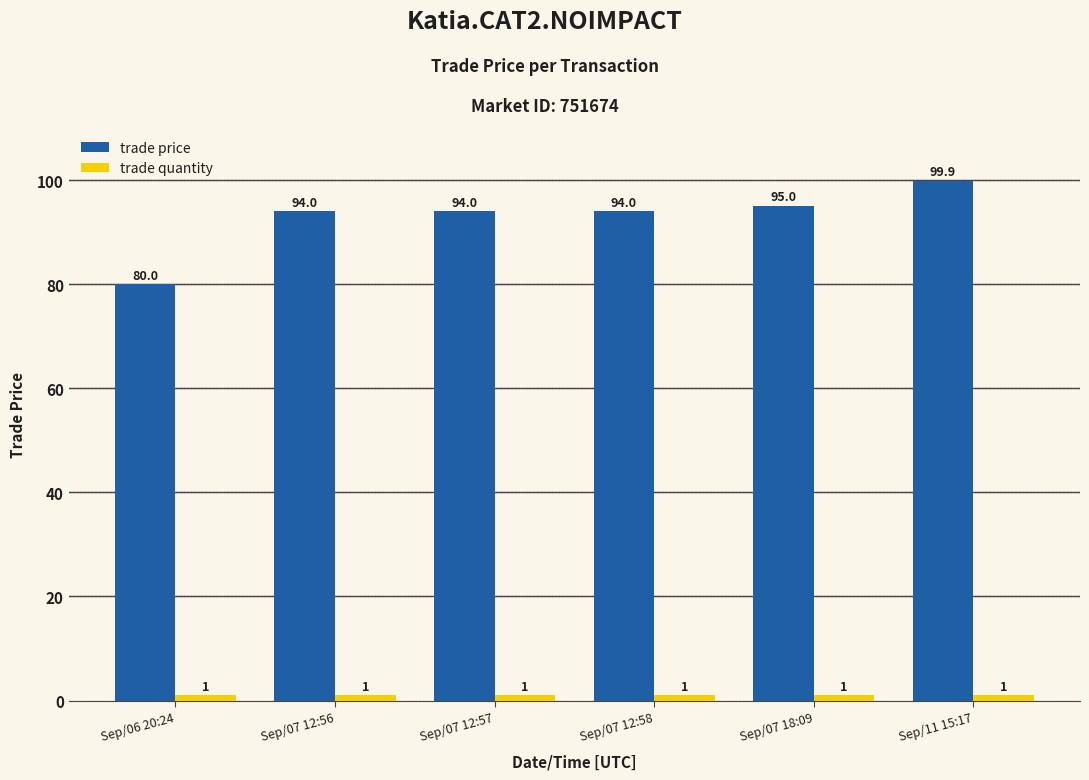

At which category is the sum across all series the highest?

Sep/11 15:17